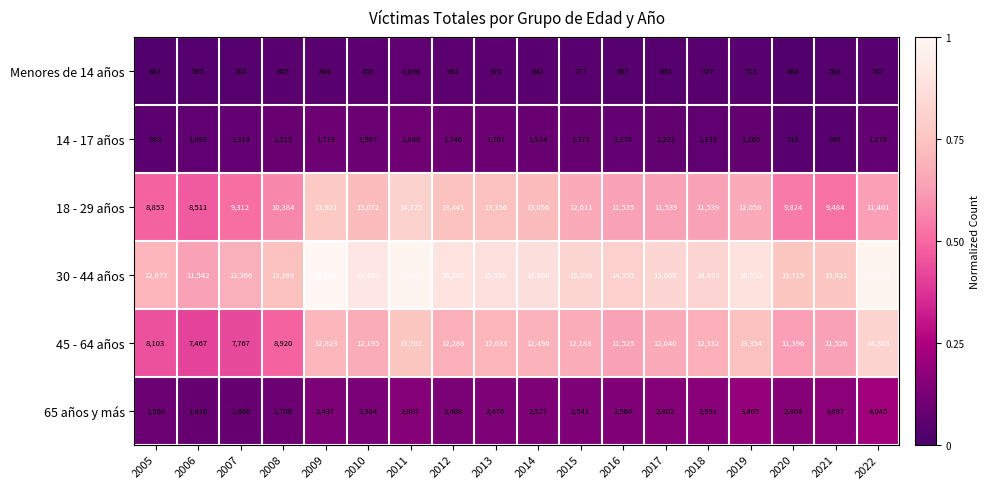

Which series changed the most between 2012 and 2015?

18 - 29 años